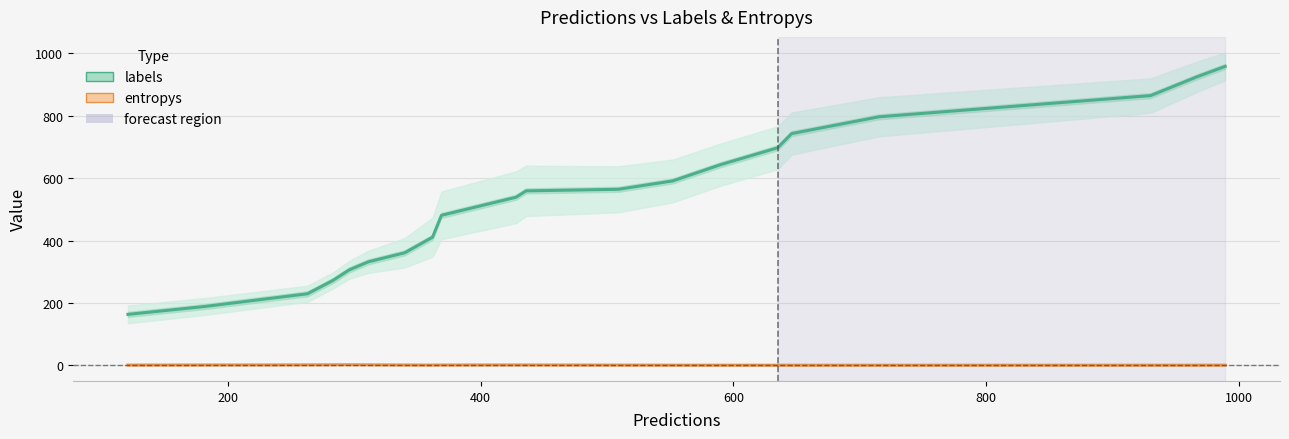

What is the value of the labels point at the 4th from the left?

271.7